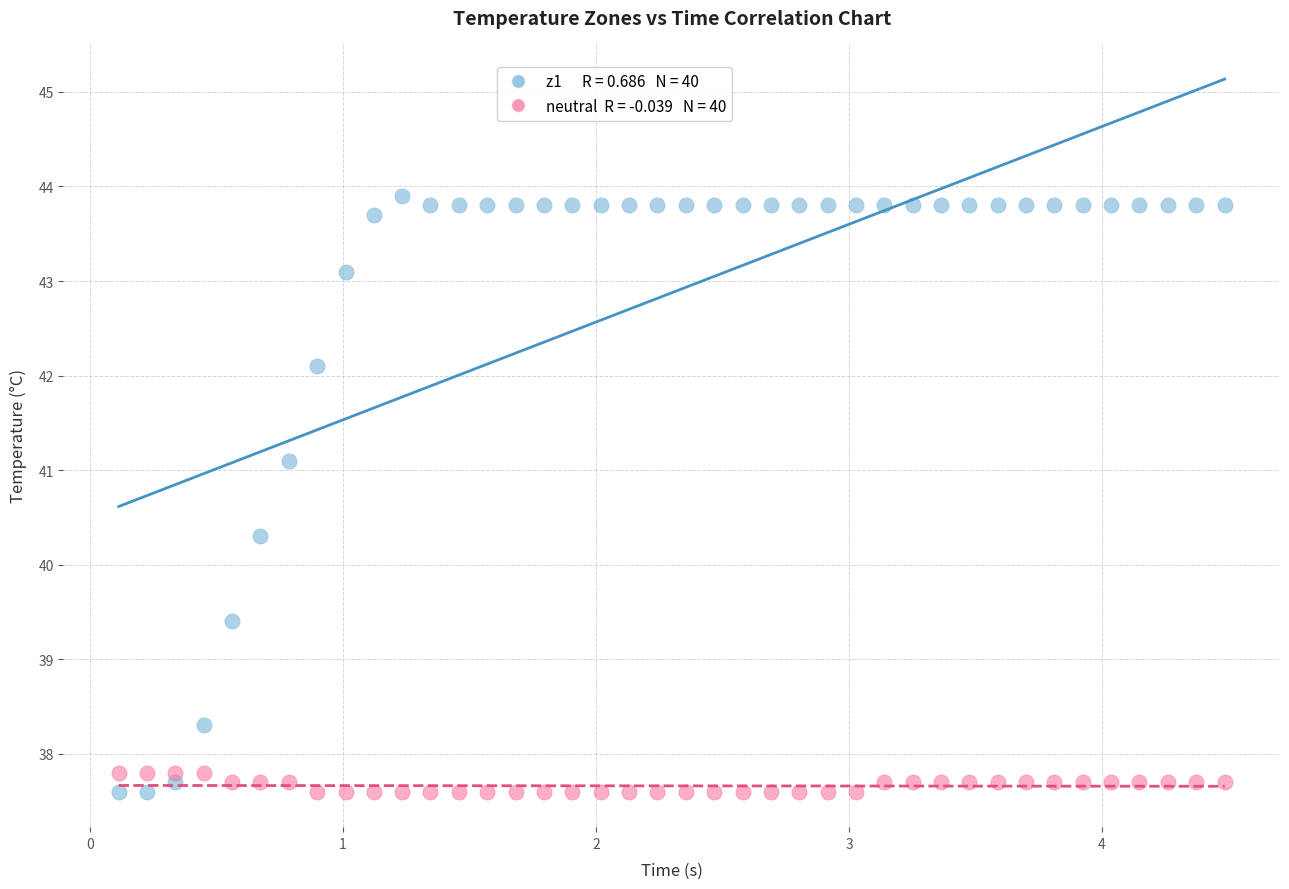

Across all series, what Y value is closest to 40?

40.3